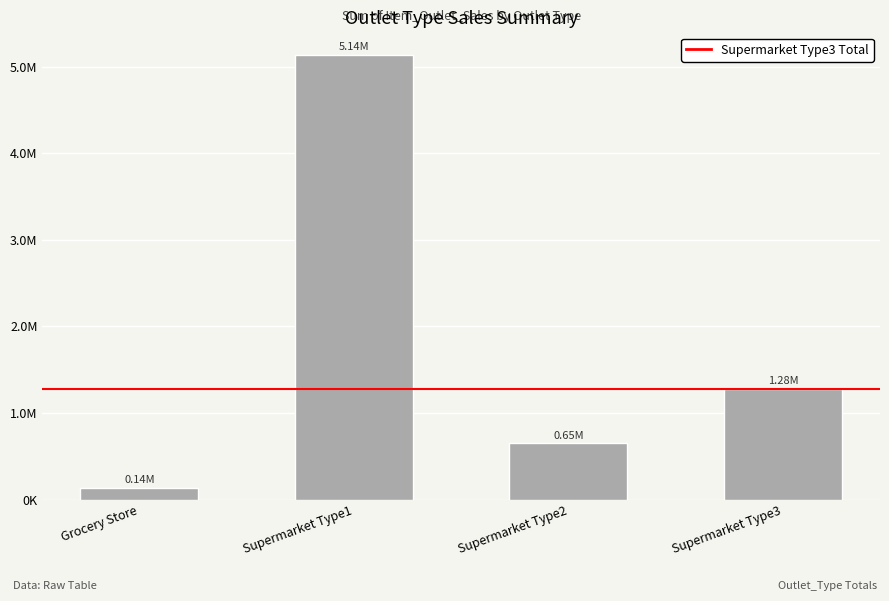

The chart shows a value of 2431979.8 at Supermarket Type1. True or false?

False